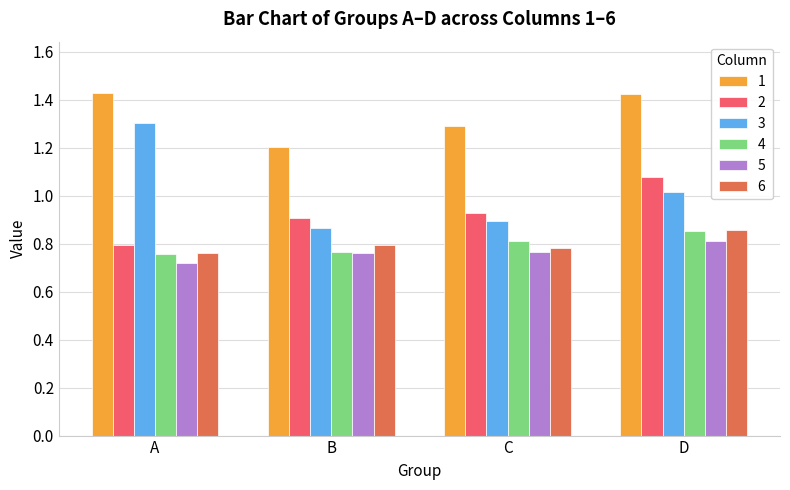

What is the sum of the 6 values at D and B?

1.7